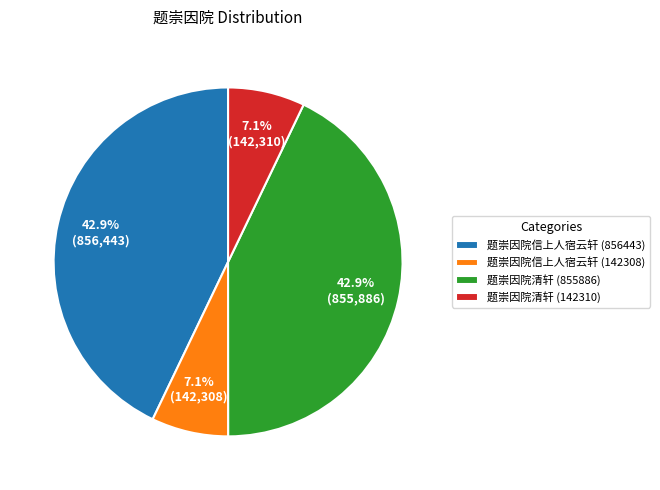

Is the sum of 题崇因院清轩 (142310) and 题崇因院信上人宿云轩 (142308) greater than half?

No